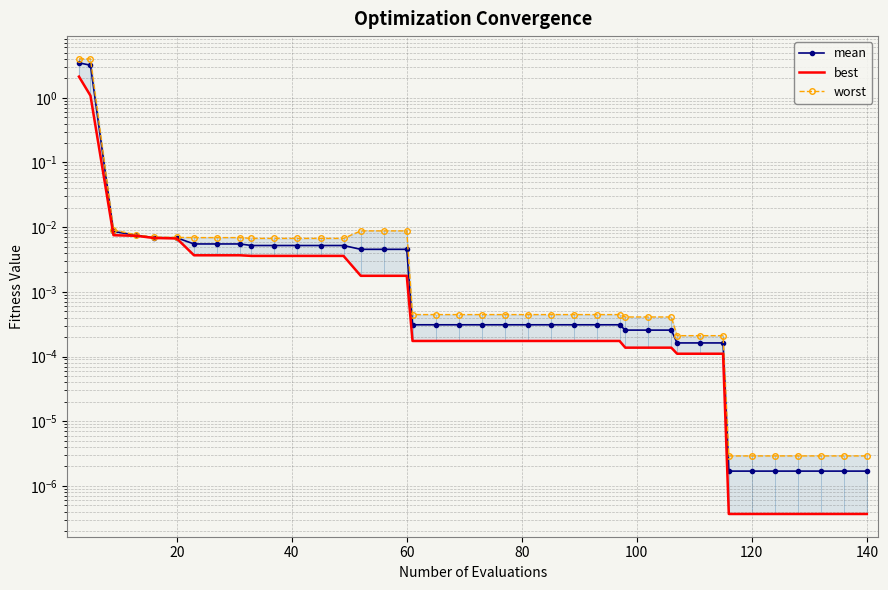

At how many categories does at least one series exceed 1?

2